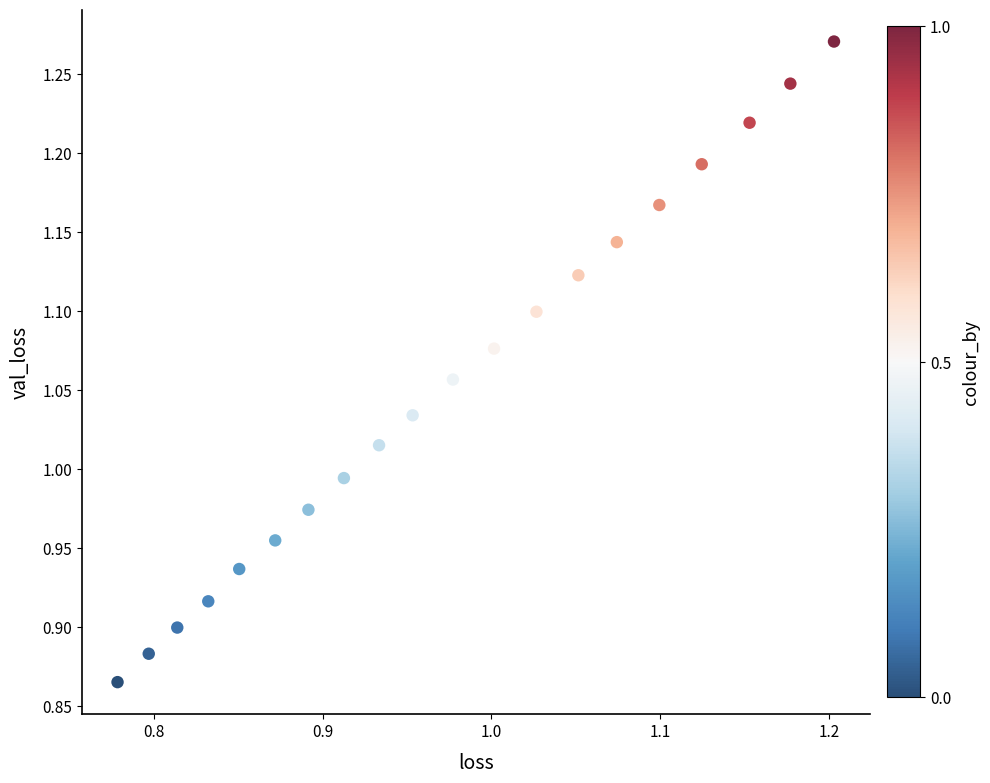

What is the range of Y values (max minus min)?

0.4